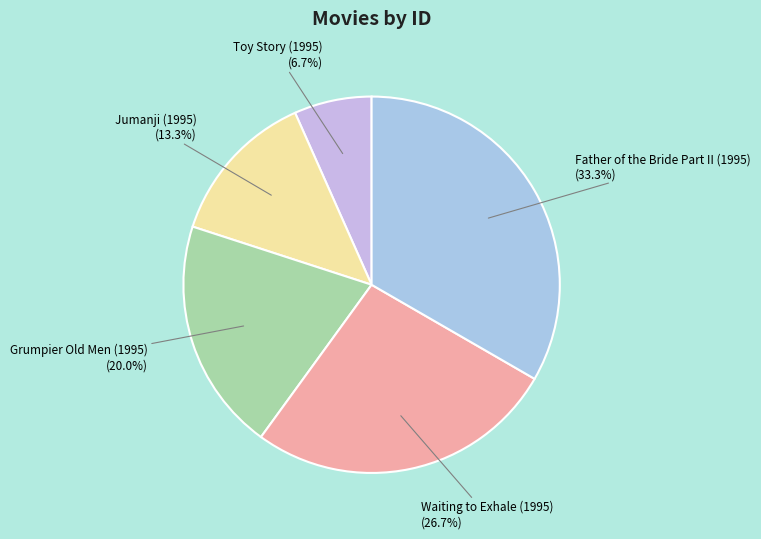

How much of the chart is everything except Jumanji (1995)?

86.7%